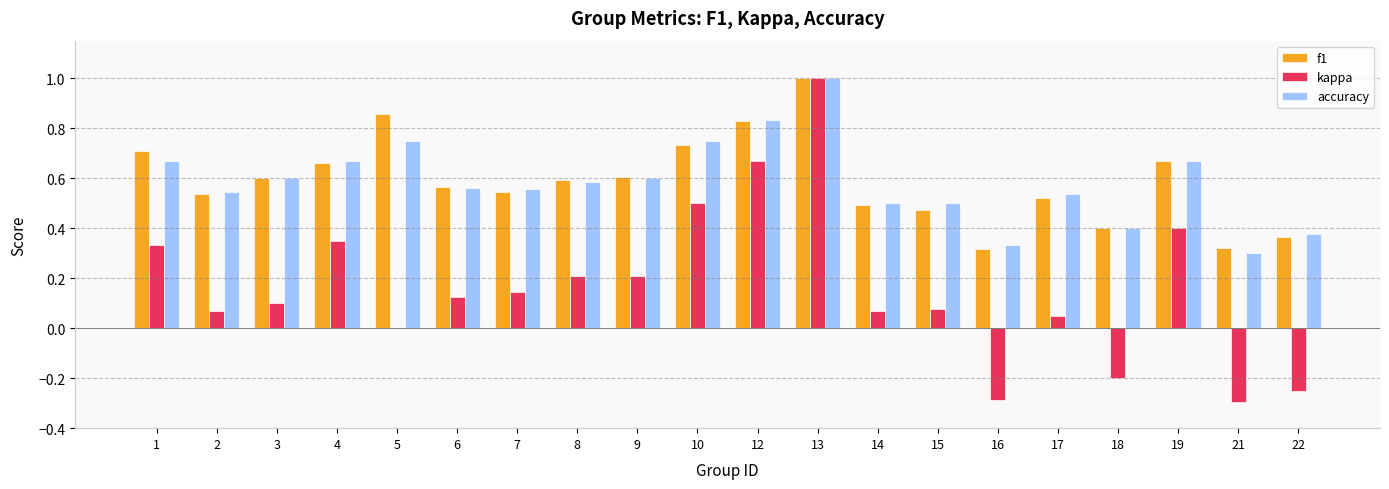

What is the highest value of the kappa series?

1.0